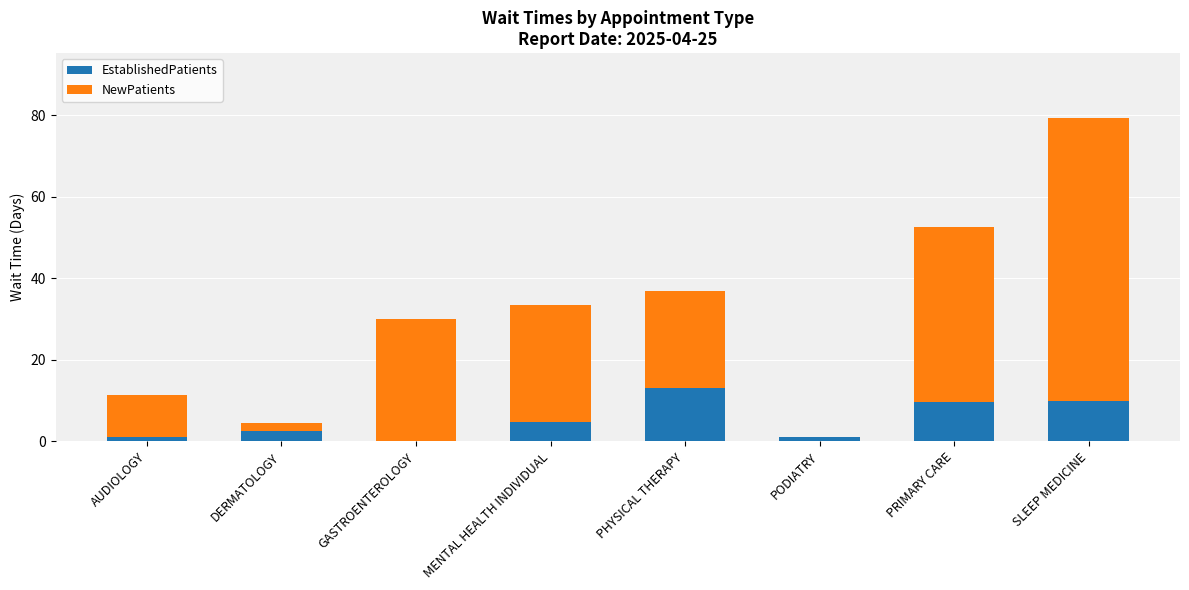

The EstablishedPatients series shows 9.7 at PRIMARY CARE. True or false?

True